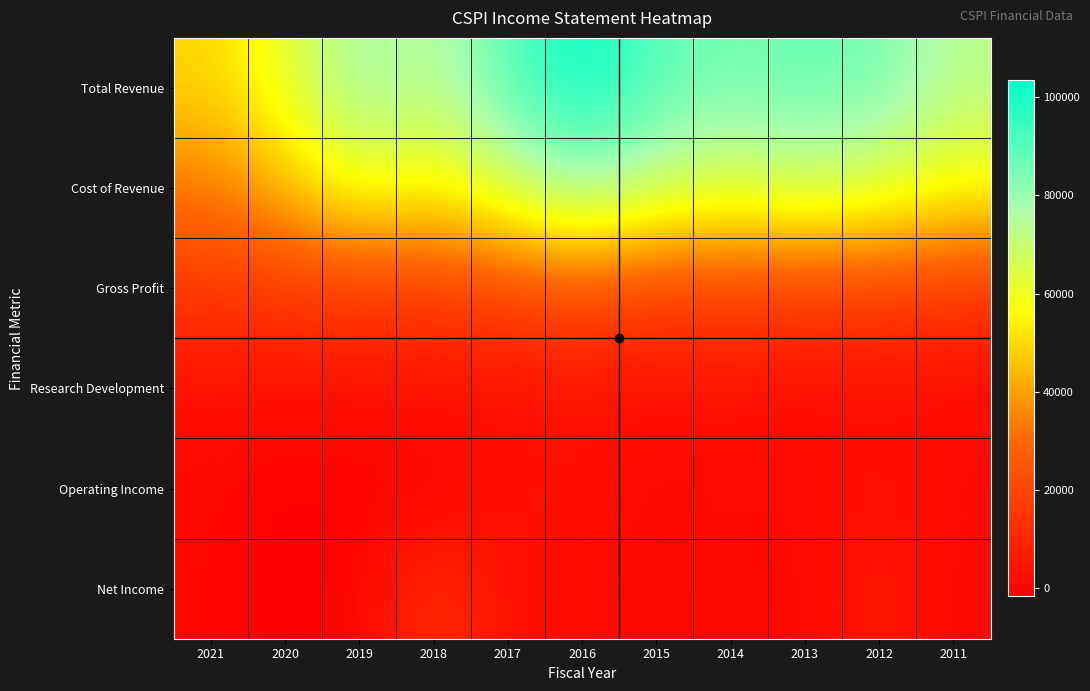

How many data points does each series have?

11